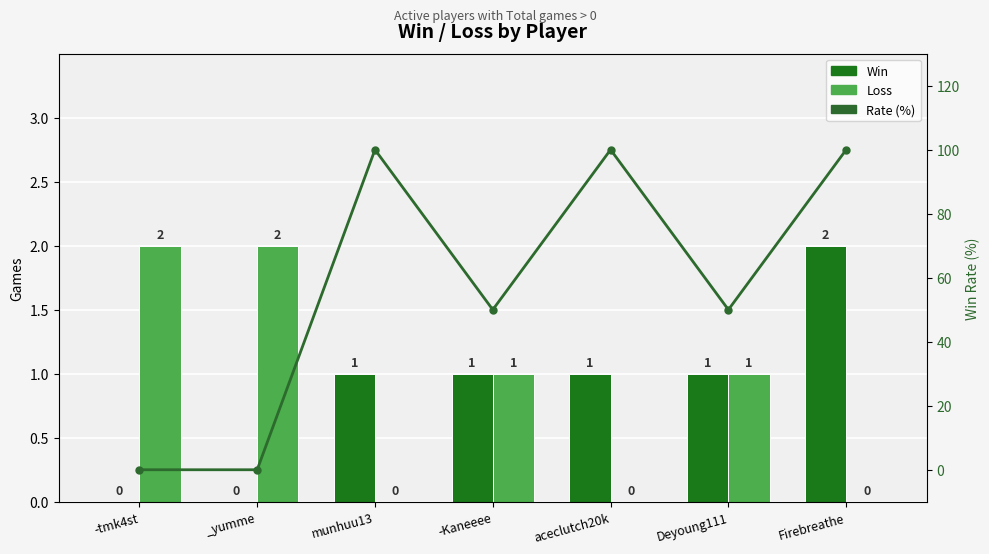

List the series in order of their peak value, lowest first.

Win, Loss, Rate (%)